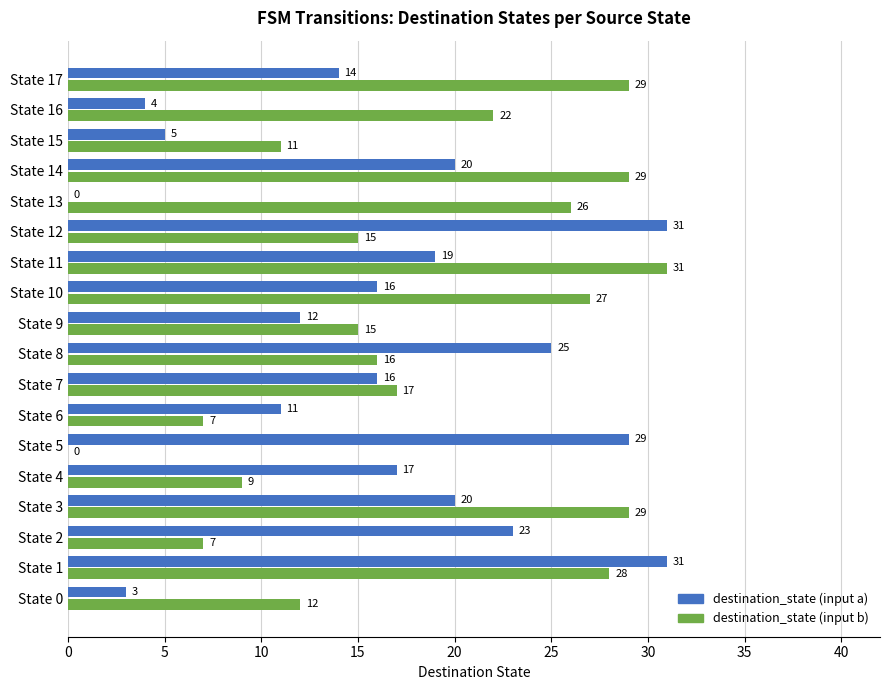

What is the sum of the destination_state (input a) values at State 13 and State 12?

31